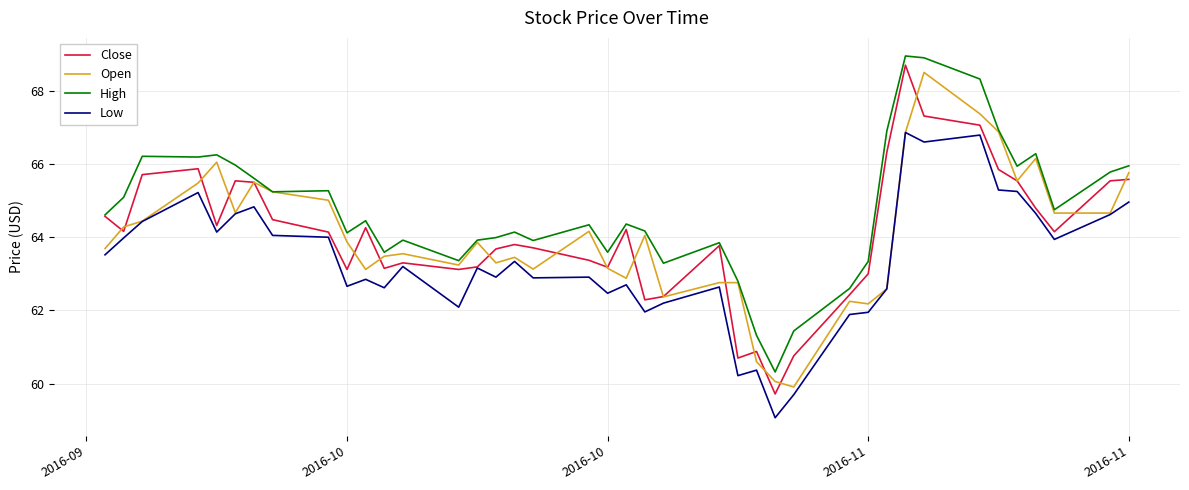

What is the minimum value shown in the chart?

59.1